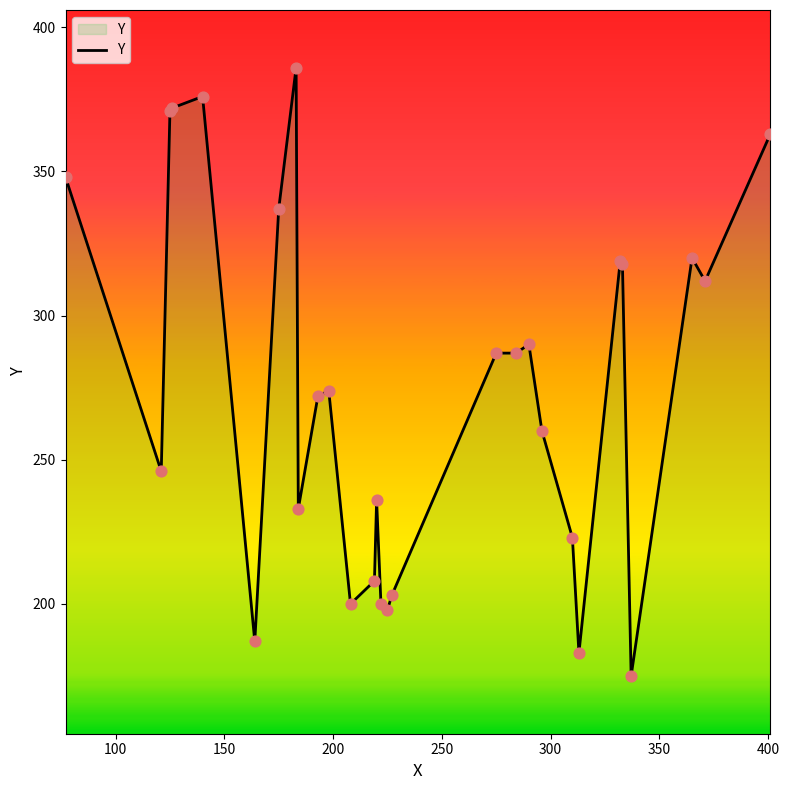

What is the maximum value shown in the chart?

386